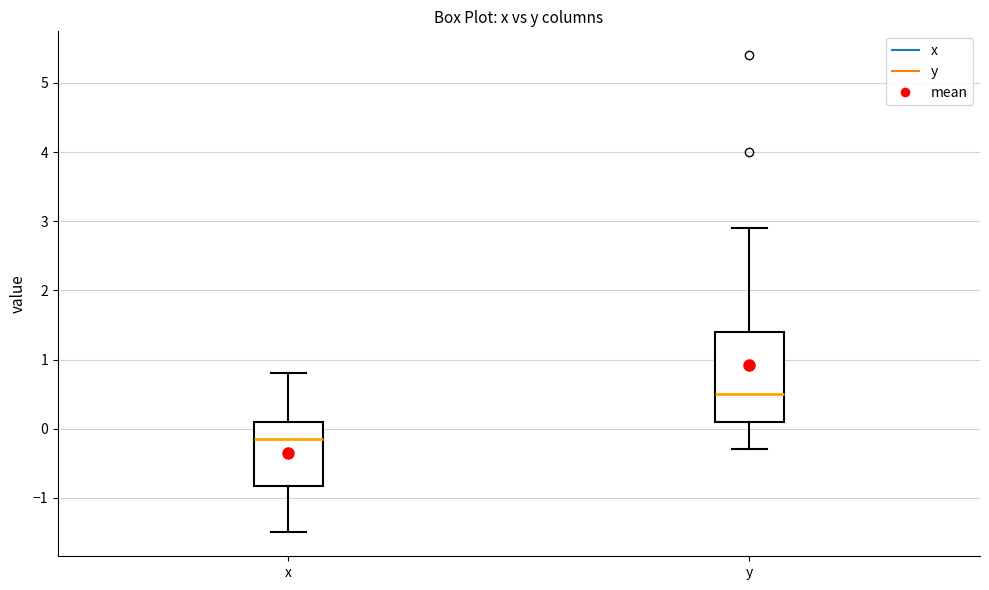

Reading left to right, read every box against the y-axis: the position of its median line, the range the box covers, and the ends of its whiskers. The values are not printed on the chart, so give them approximately, as read against the axis.

x: median -0.1, box -0.8 to 0.1, whiskers -1.5 to 0.8
y: median 0.5, box 0.1 to 1.4, whiskers -0.3 to 2.9